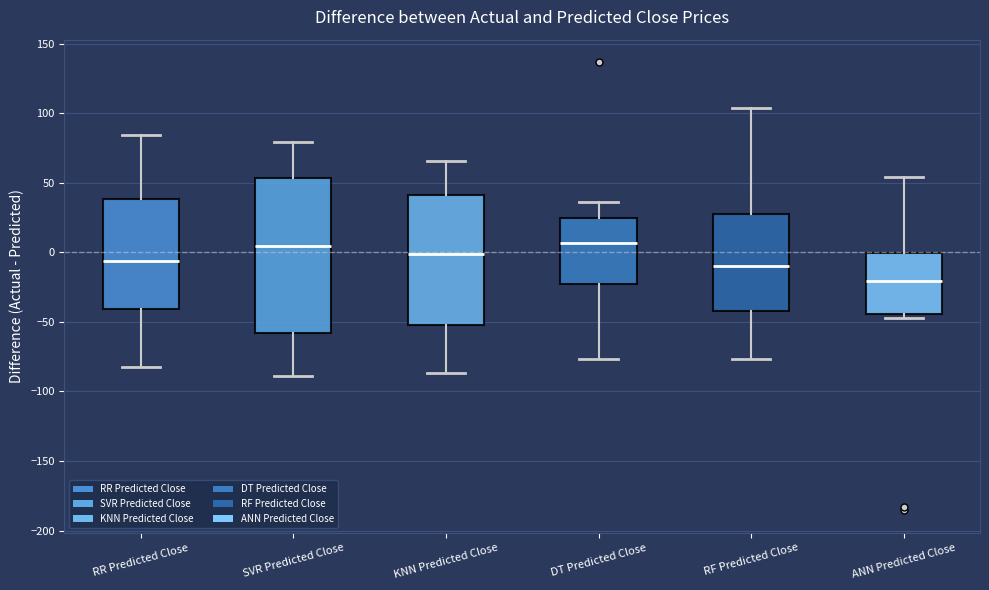

Where does the median line of the box for DT Predicted Close sit on the y-axis? The values are not printed on the chart, so give them approximately, as read against the axis.

5